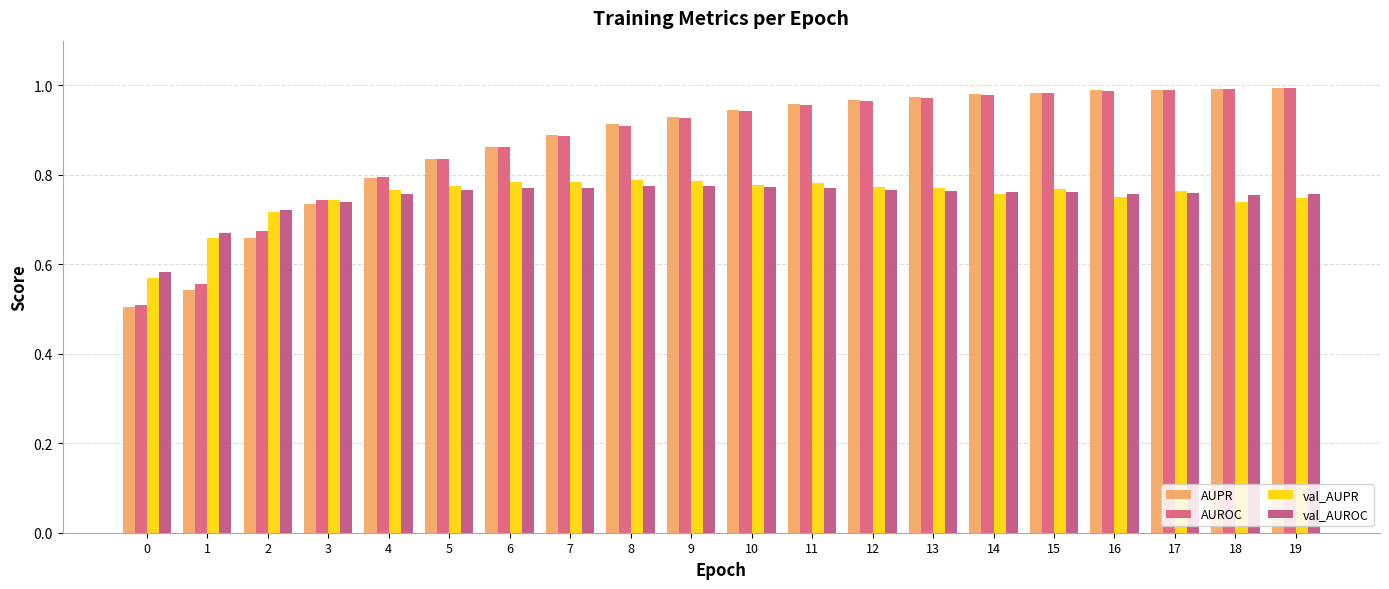

At which category does the chart reach its peak across all series?

19